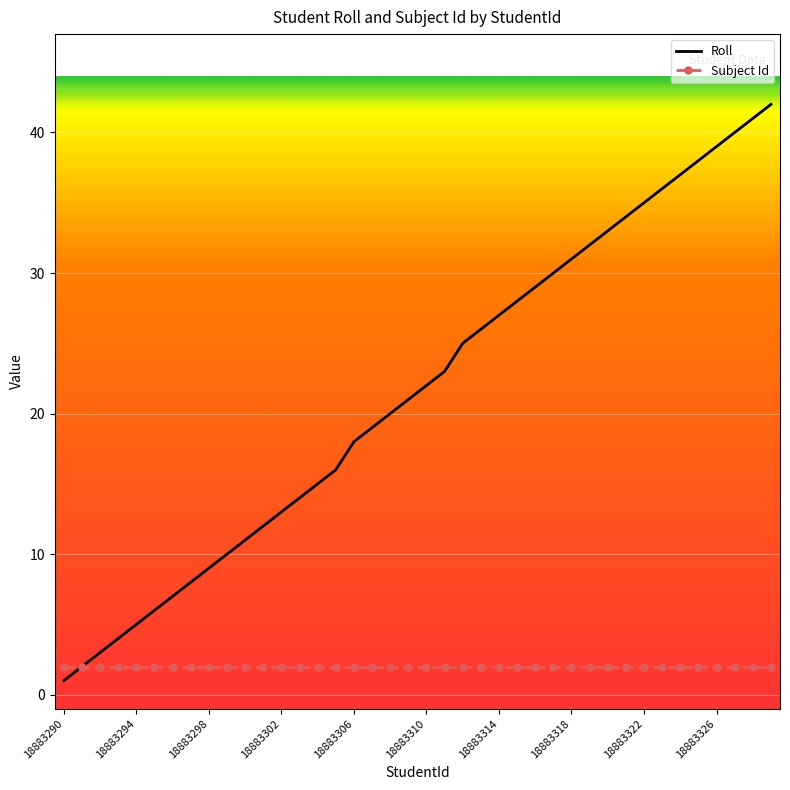

Rank the series by their average value, from lowest to highest.

Subject Id, Roll